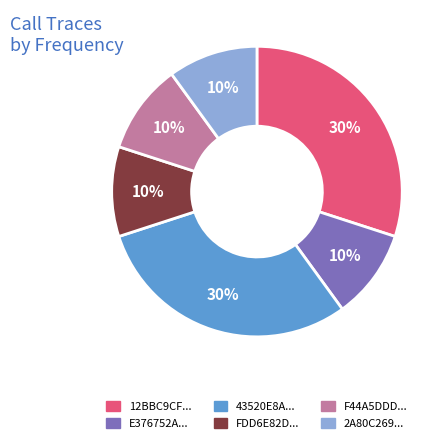

To the nearest percent, what is the average slice percentage?

17%